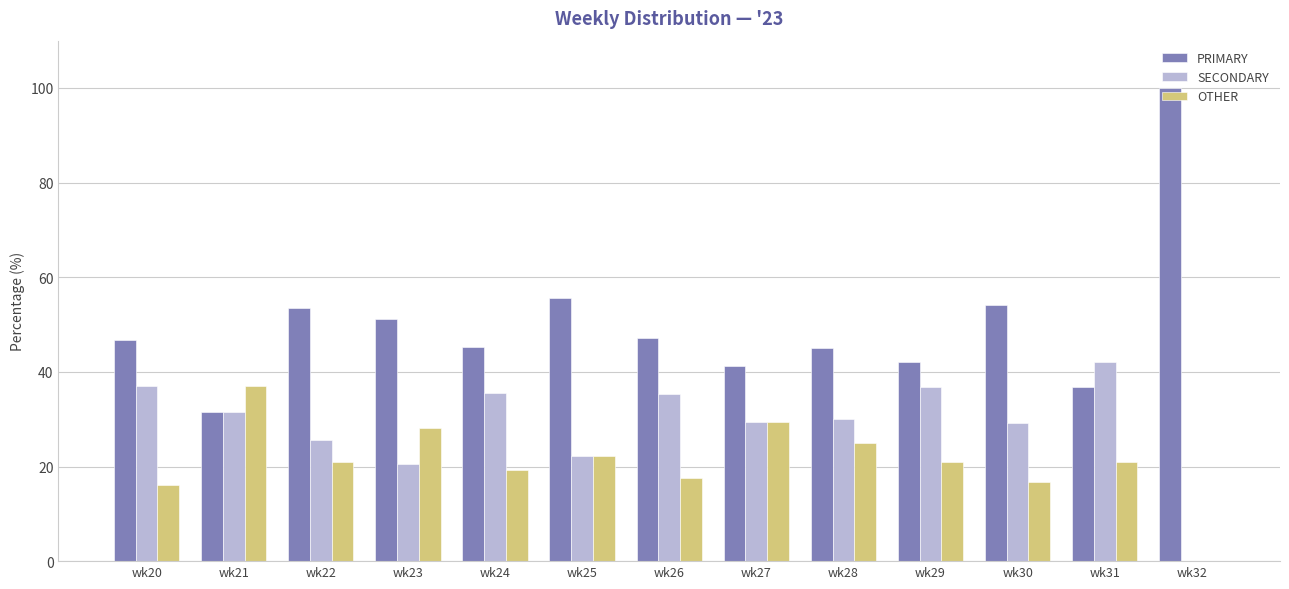

What is the sum of the OTHER values at wk20 and wk21?

53.2